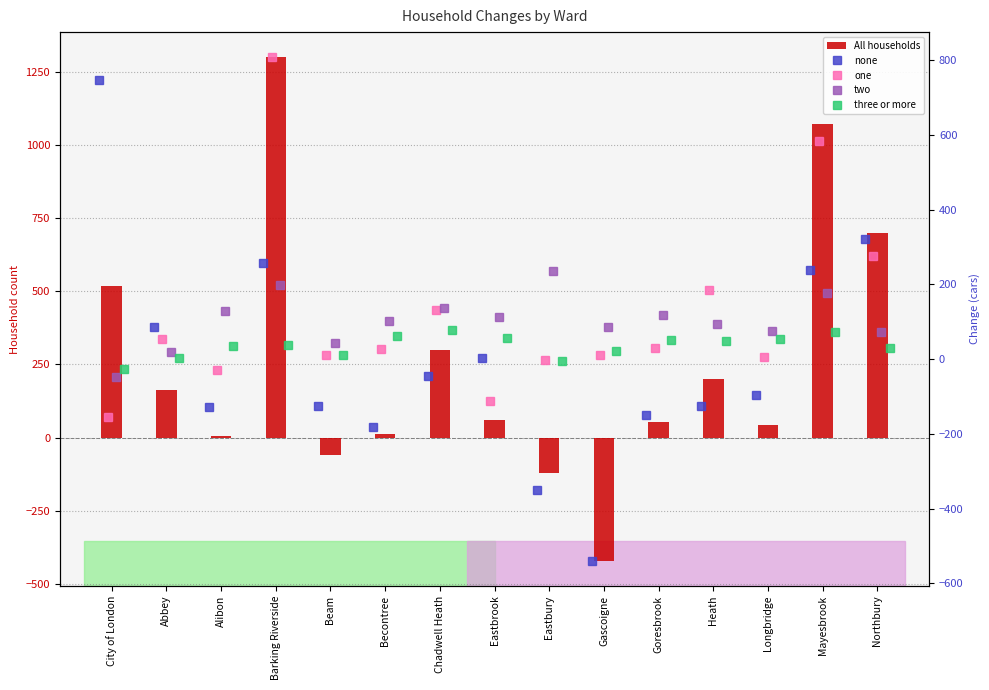

What is the approximate value of All households at Heath?

201